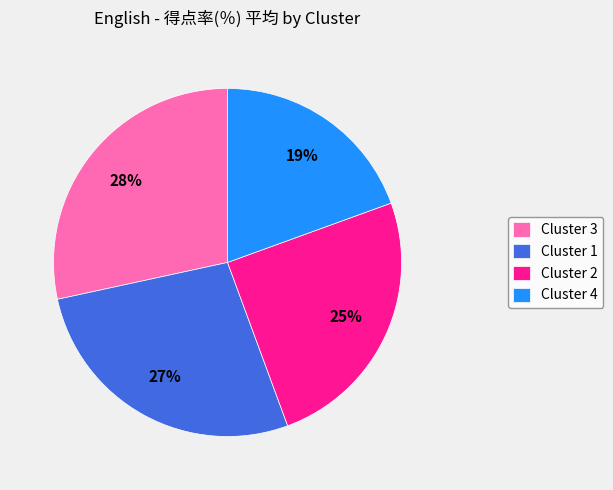

Does any single category account for the majority?

No